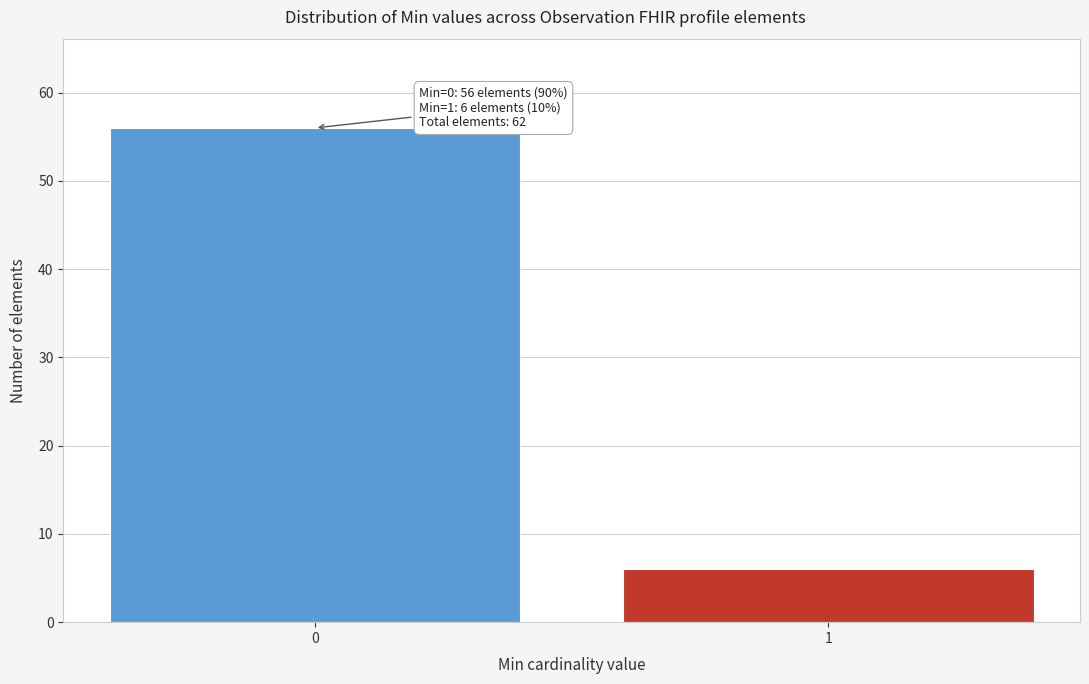

Reading left to right, transcribe all the data shown in this chart.

56	6